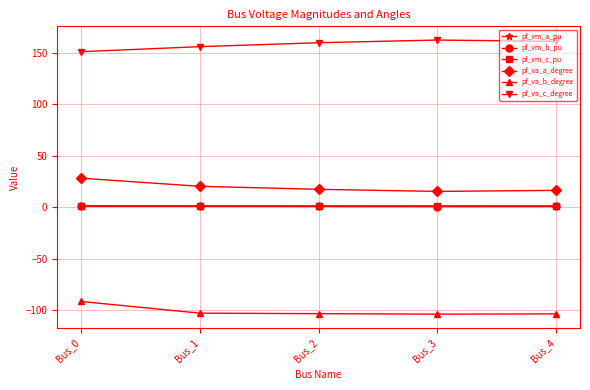

True or false: pf_vm_c_pu and pf_va_c_degree intersect in this chart.

False